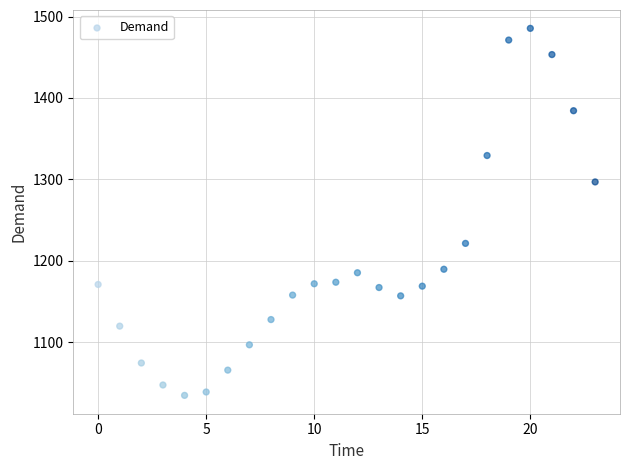

What is the range of Y values (max minus min)?

450.7